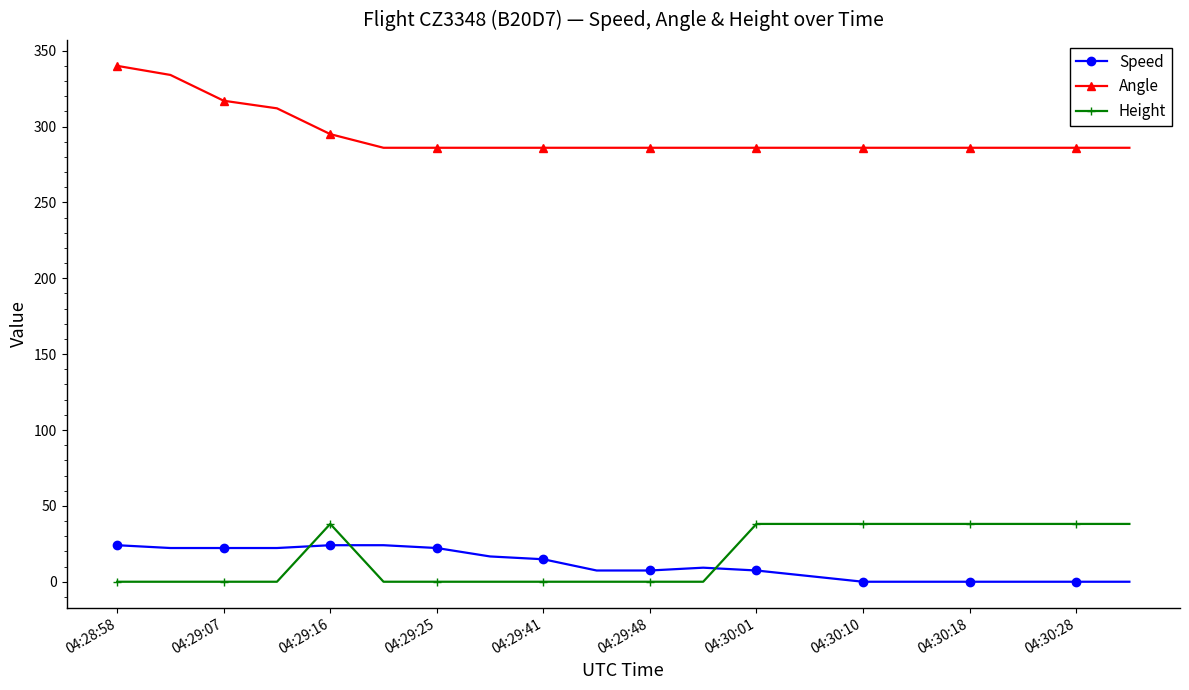

Which series has the widest spread of values?

Angle